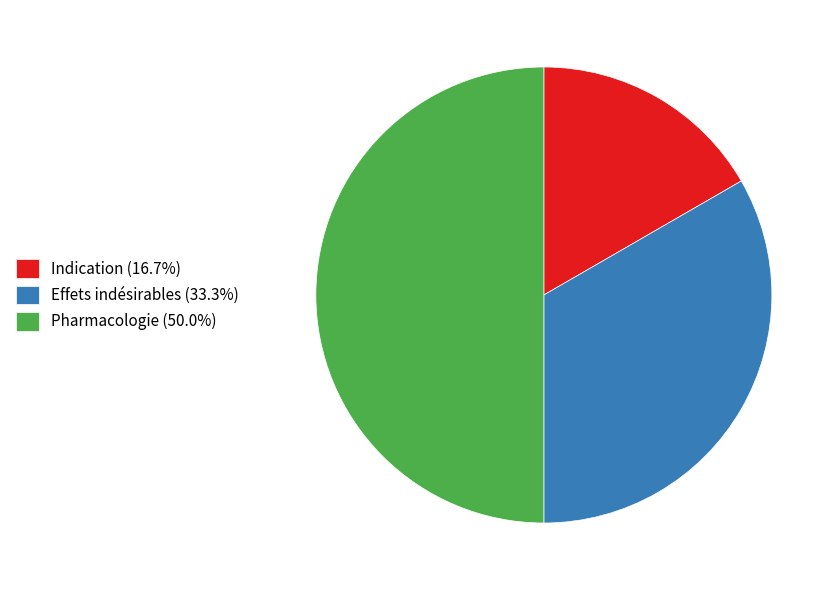

How many slices are in this pie chart?

3